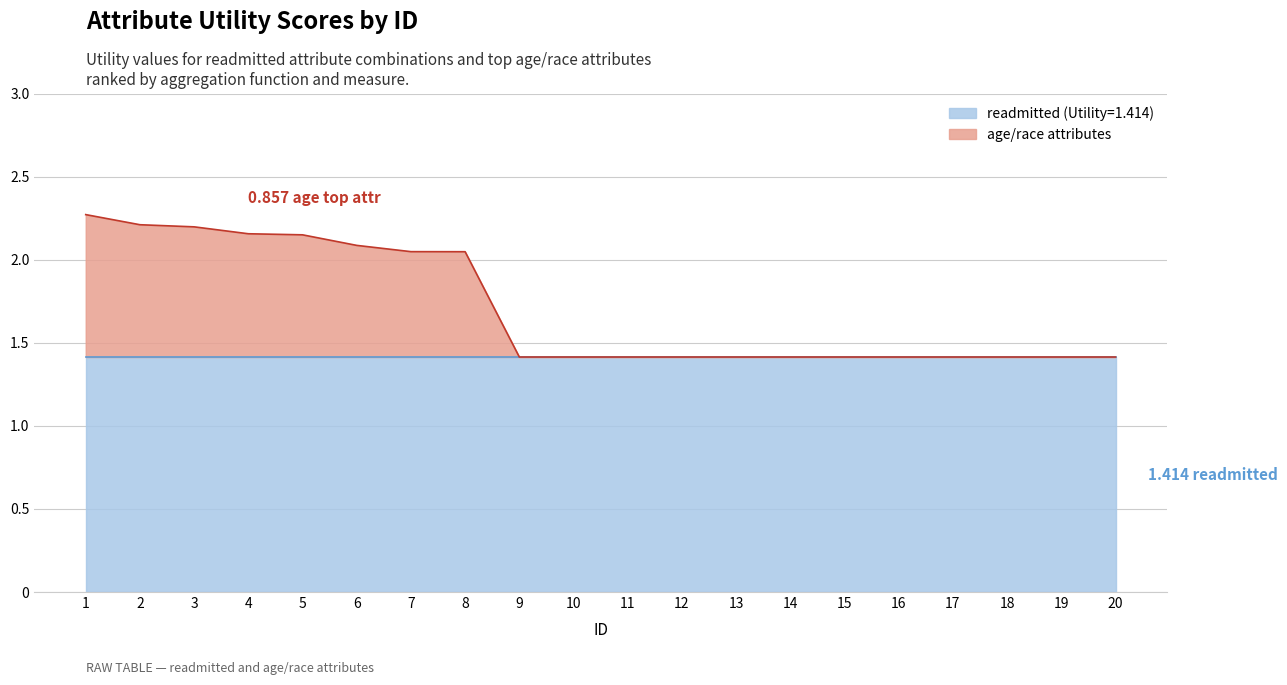

How many lines are shown in the chart?

2